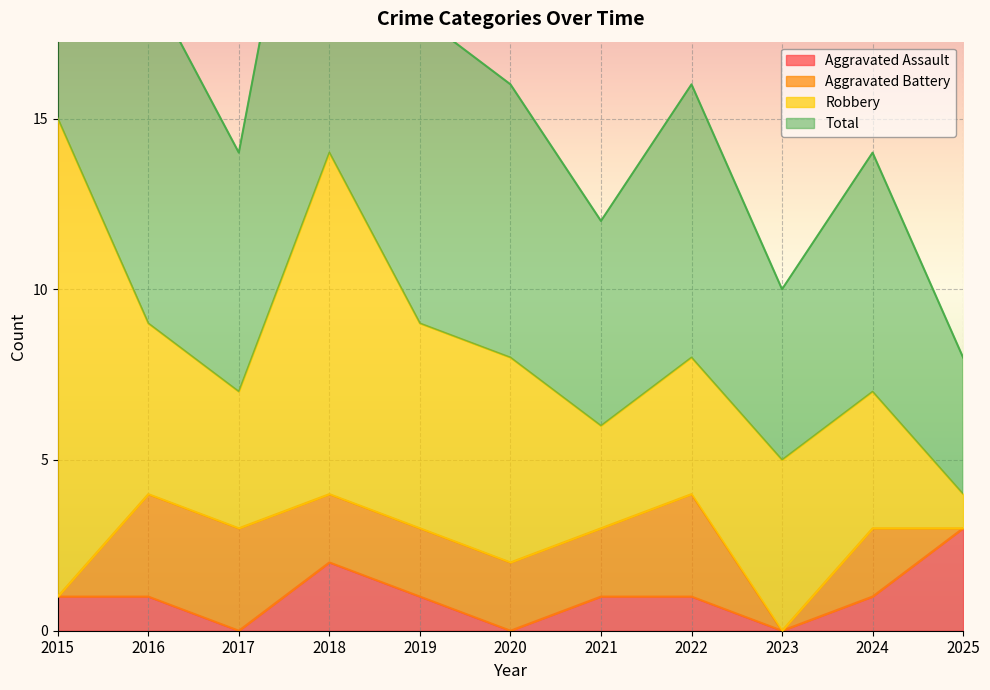

What is the maximum value for Aggravated Assault?

3